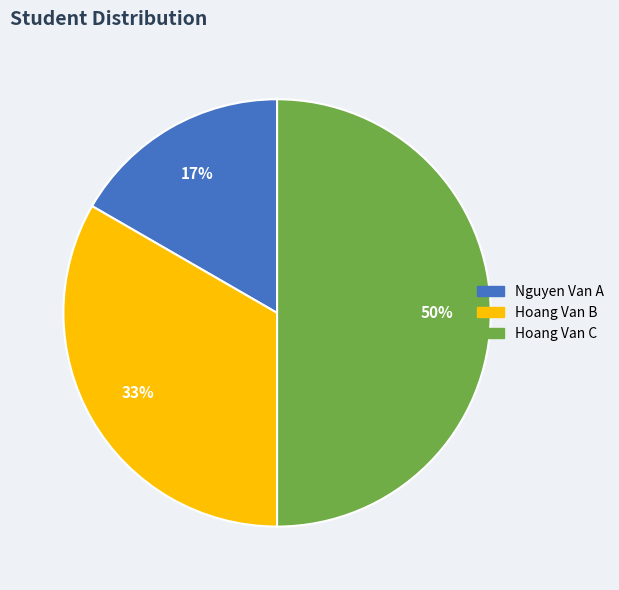

How many slices are in this pie chart?

3